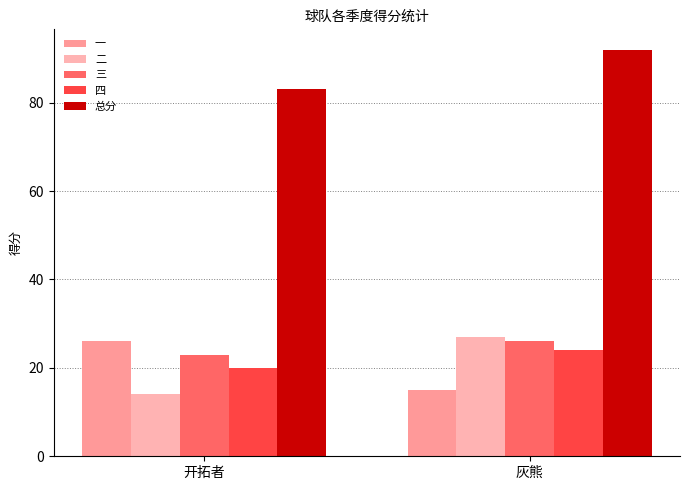

How many values in the 二 series are below 27?

1